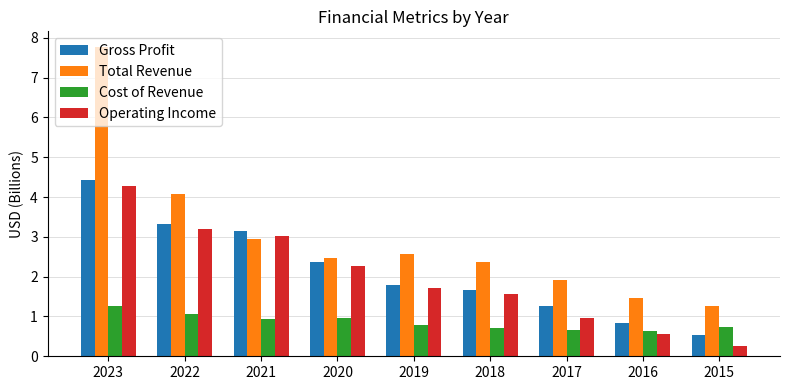

Which series has the widest spread of values?

Total Revenue